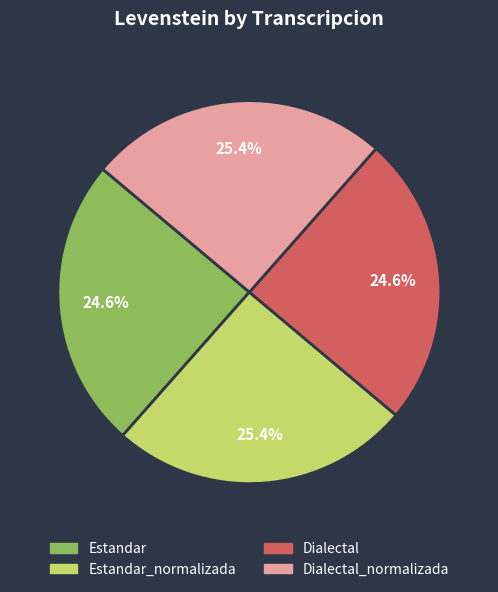

To the nearest percent, what is the average slice percentage?

25%